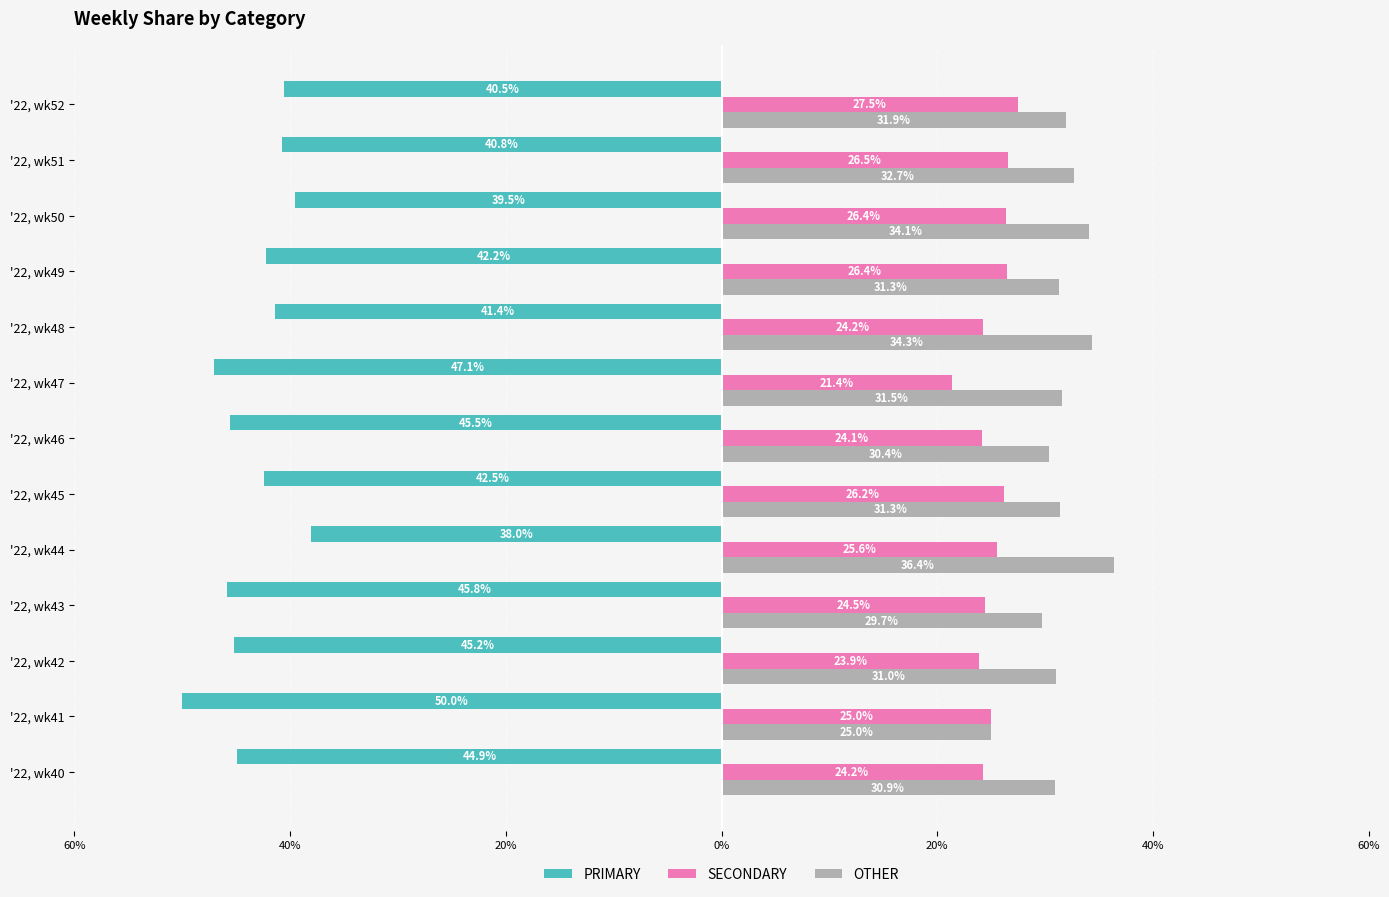

What is the minimum value for PRIMARY?

-50.0